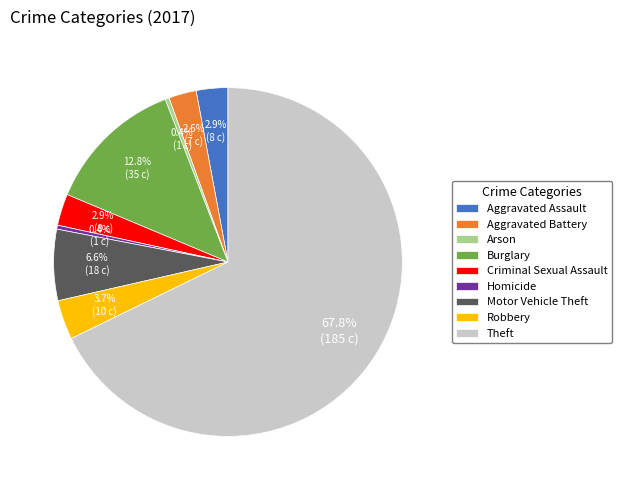

Is there any slice that represents more than half of the pie?

Yes